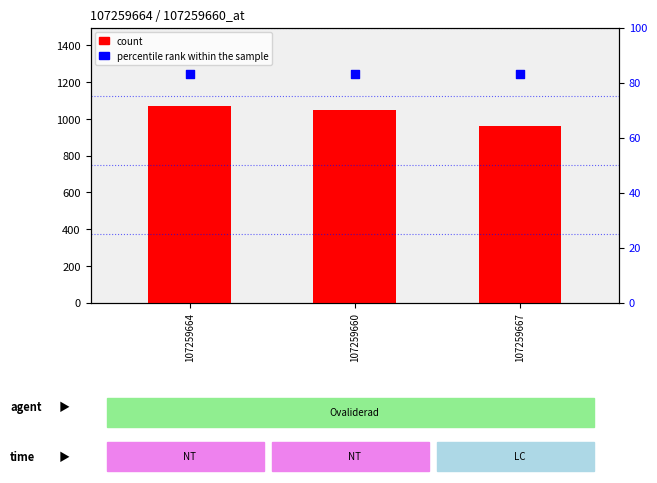

Which series contains the lowest Y value?

percentile rank within the sample